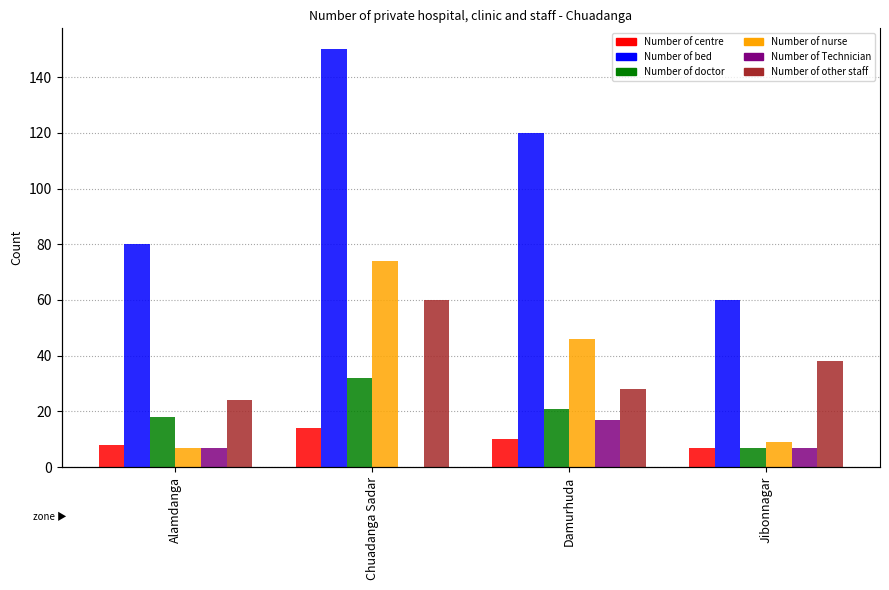

Which series has the widest spread of values?

Number of bed